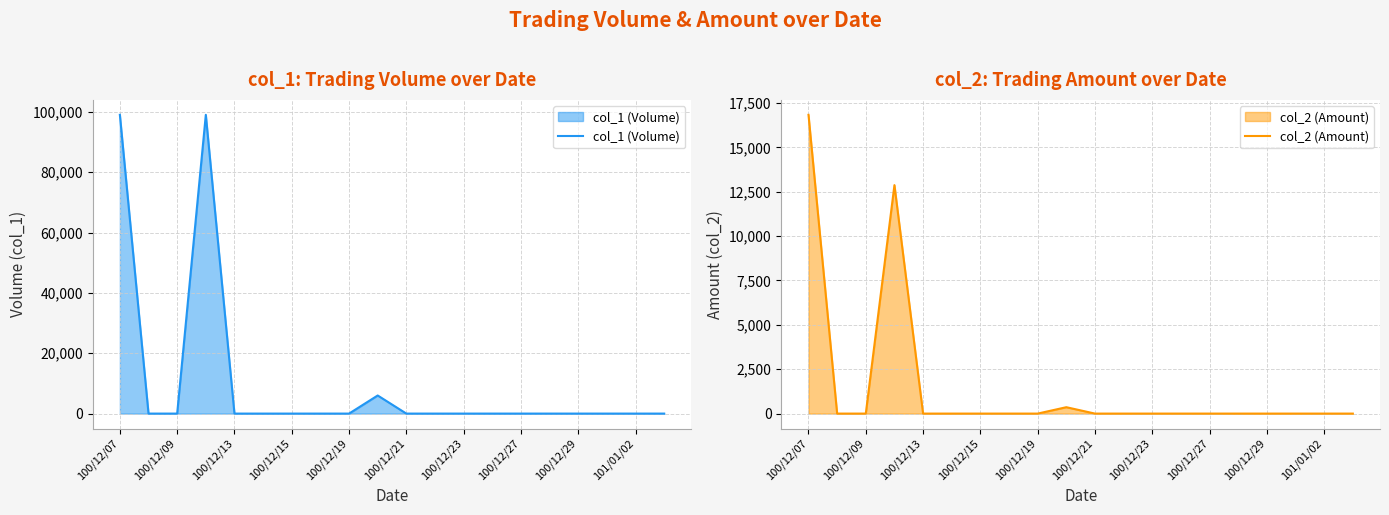

Which category has the highest value in the col_2 (Amount) series?

100/12/07